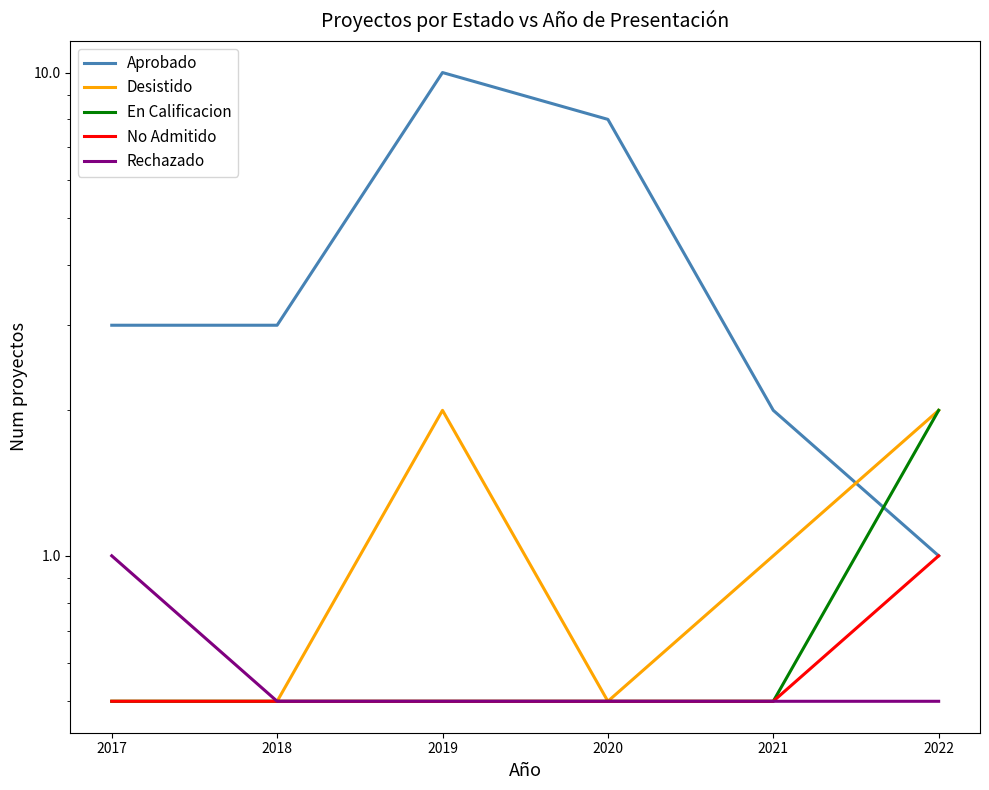

Count the Rechazado values in the range 0 to 1.

6